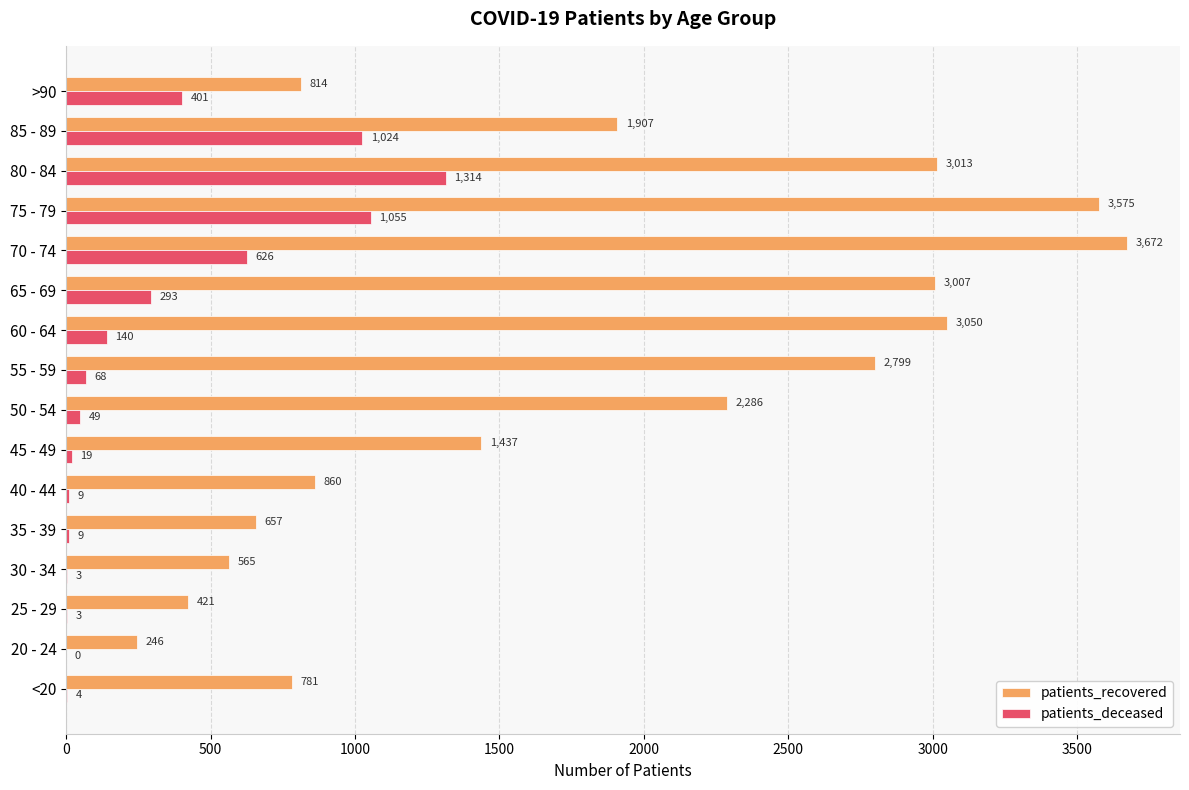

What is the sum of all patients_deceased values?

5017